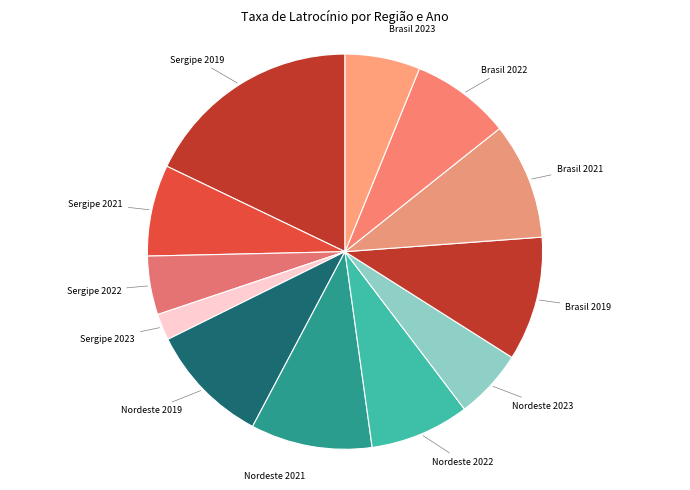

How many slices are in this pie chart?

12